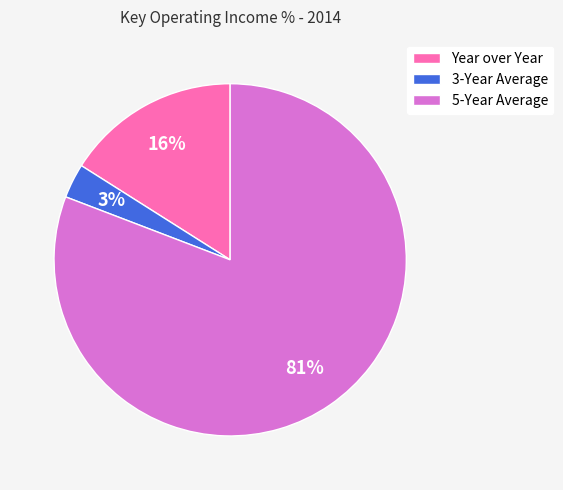

Which category has the biggest portion of the pie?

5-Year Average